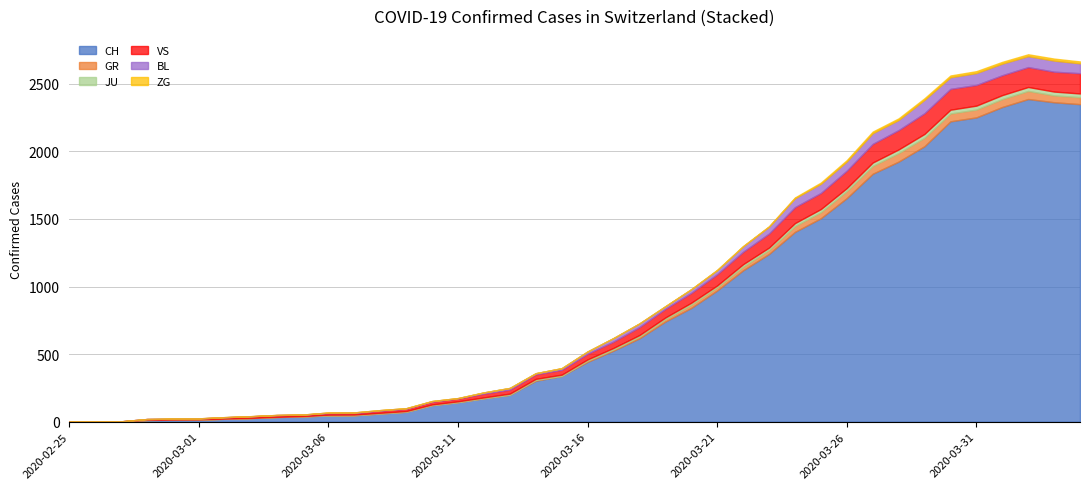

Count the number of data series in this chart.

6